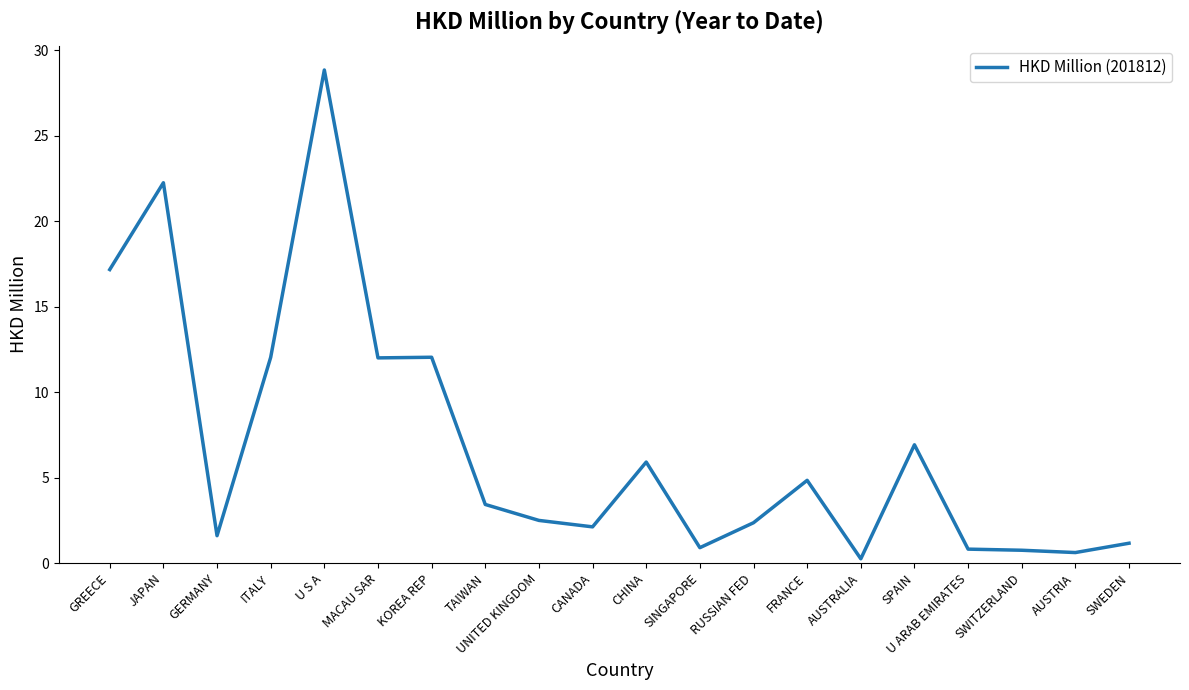

What is the difference between the values at GREECE and JAPAN?

5.1